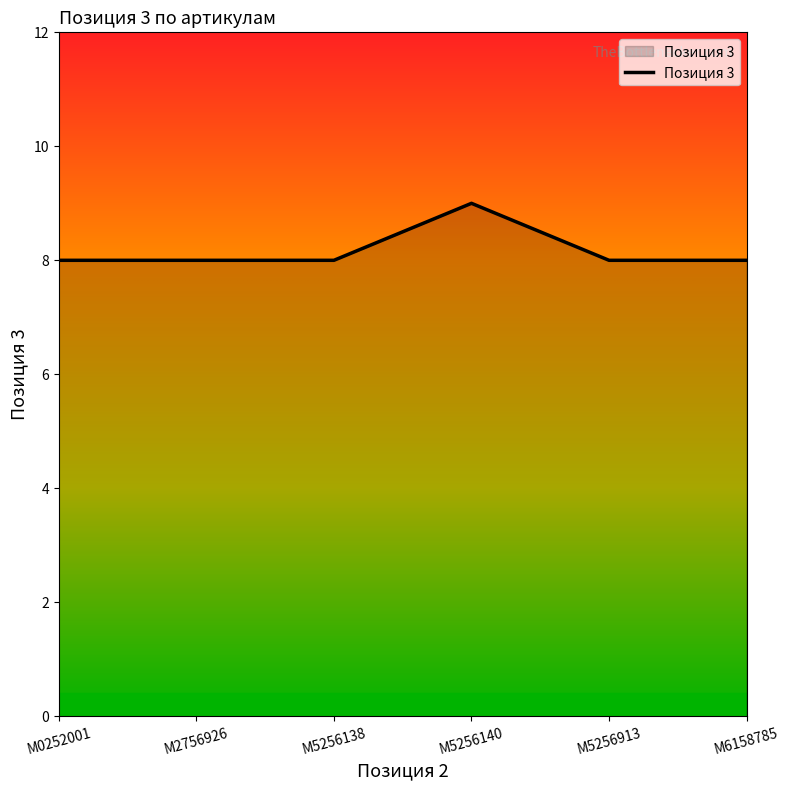

Which has a higher value, M5256913 or M5256140?

M5256140